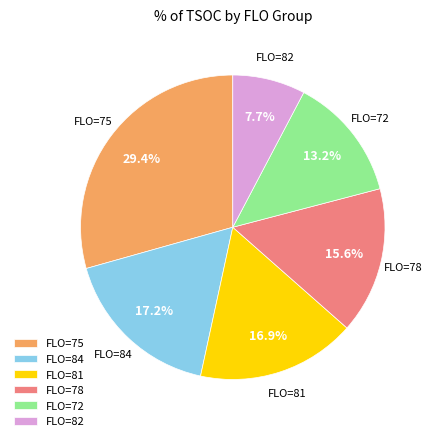

What is the total percentage of FLO=75 and FLO=72?

42.6%